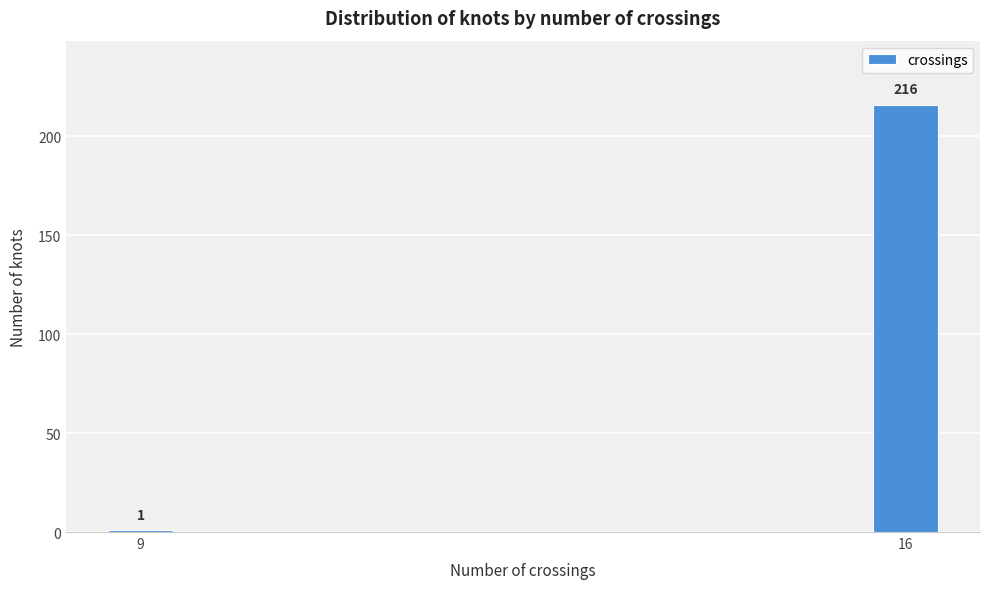

Reading left to right, list all the values displayed in this chart.

1	216